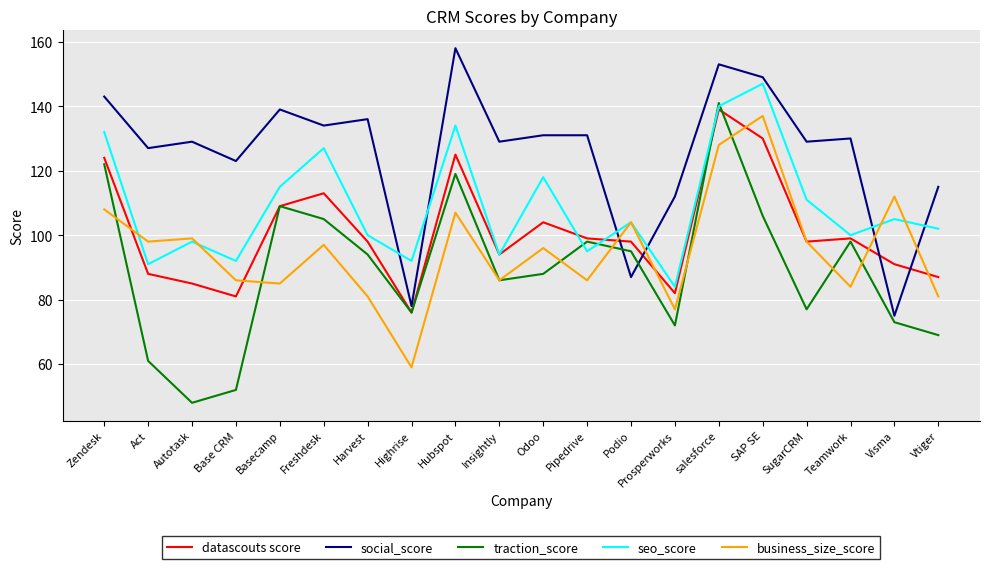

After their last crossing, which series has the higher values: business_size_score or social_score?

social_score